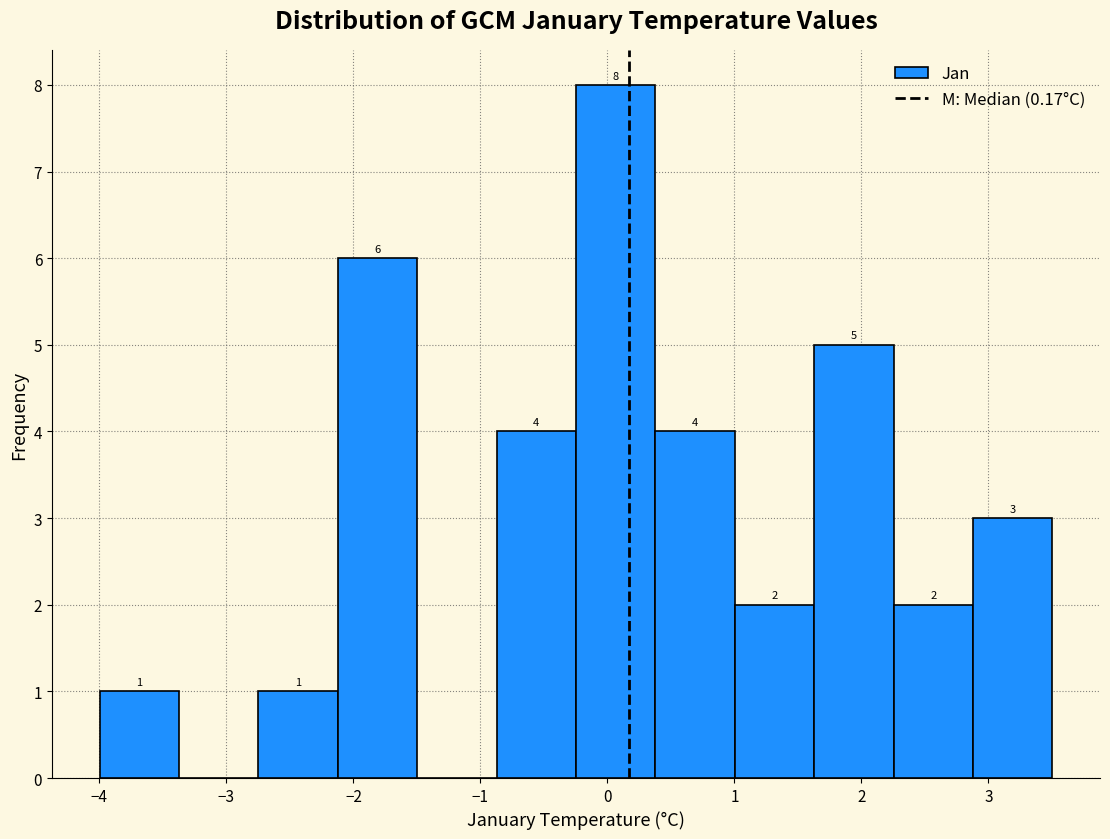

Over which range of the x-axis is the bar tallest?

-0.2 to 0.4